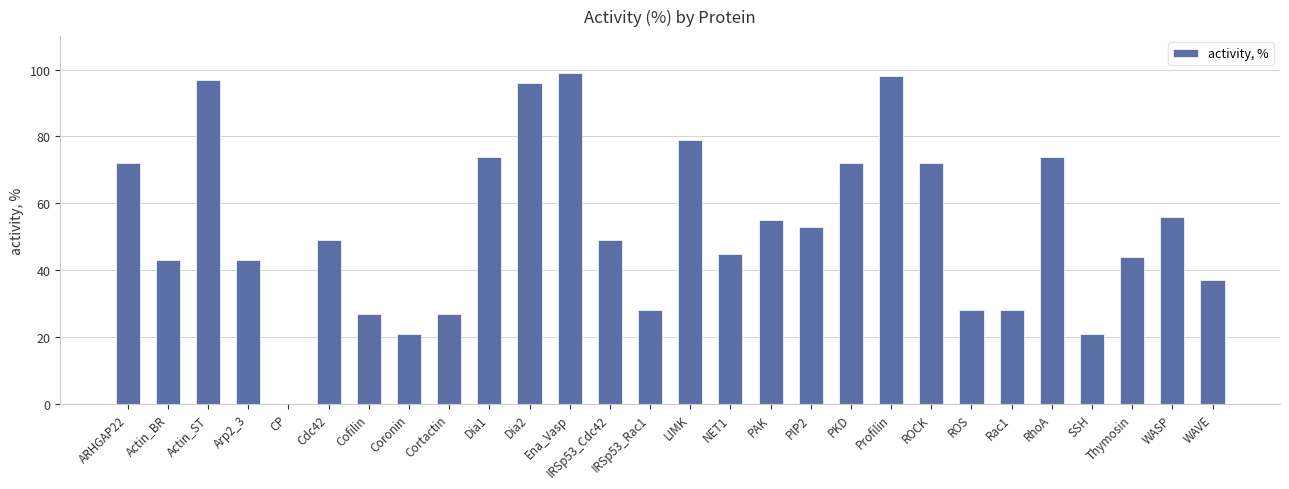

Reading left to right, what are all the values shown in this chart?

72	43	97	43	0	49	27	21	27	74	96	99	49	28	79	45	55	53	72	98	72	28	28	74	21	44	56	37